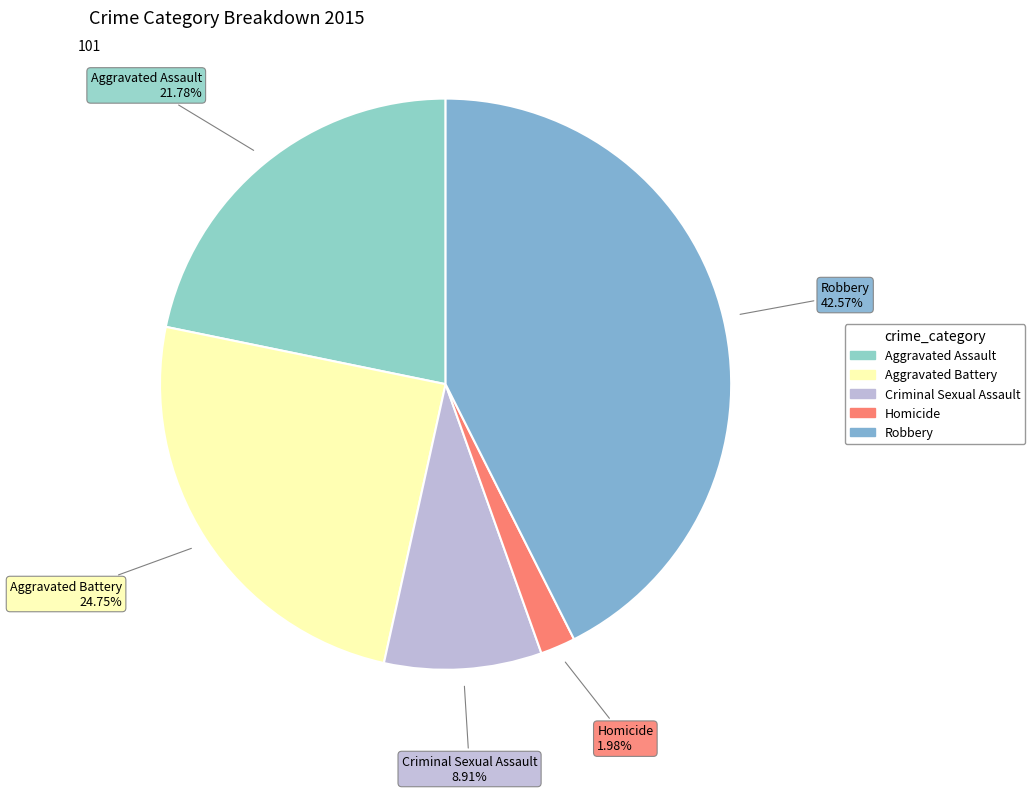

The Aggravated Battery slice represents 25% of the pie. True or false?

True